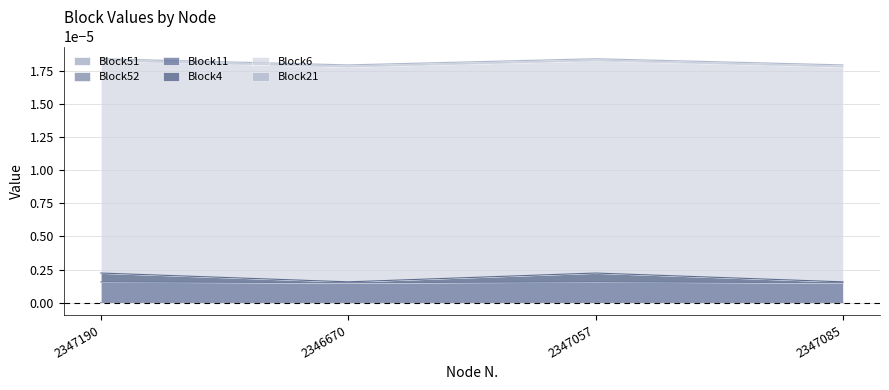

Count the Block52 values in the range 0 to 1.

4